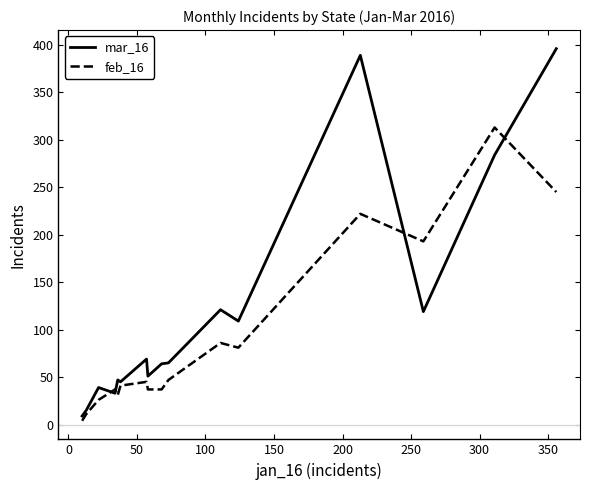

List the series in order of their overall mean, highest first.

mar_16, feb_16